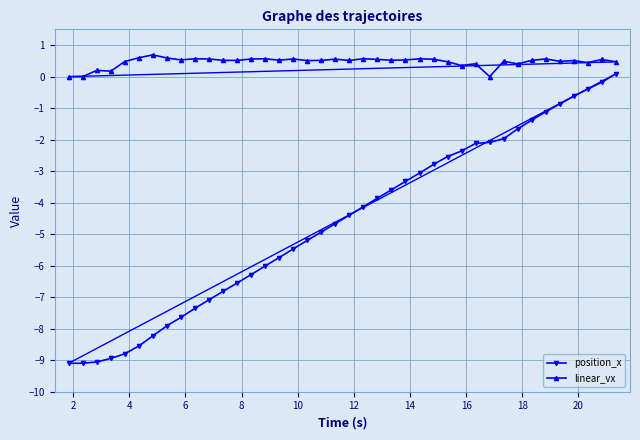

Which series has the widest spread of values?

position_x